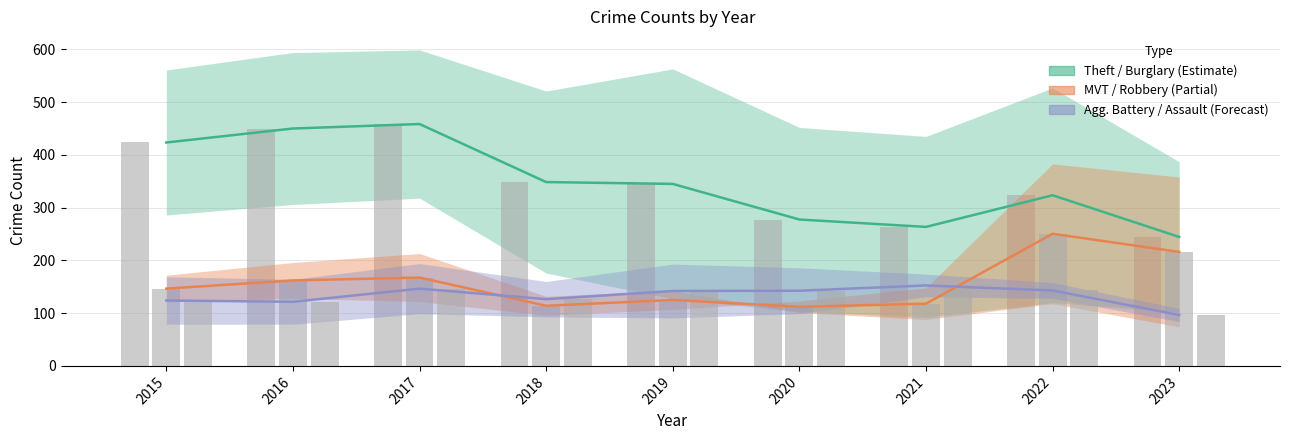

Reading right to left, extract all data points from this chart.

Theft / Burglary (Estimate): 244.5	323.5	263.5	277.5	345.0	348.5	458.5	450.0	423.5
MVT / Robbery (Partial): 216.0	250.5	118.0	112.0	125.0	114.0	167.5	162.0	146.5
Agg. Battery / Assault (Forecast): 96.5	143.0	152.5	142.5	142.0	126.5	146.5	121.5	124.0